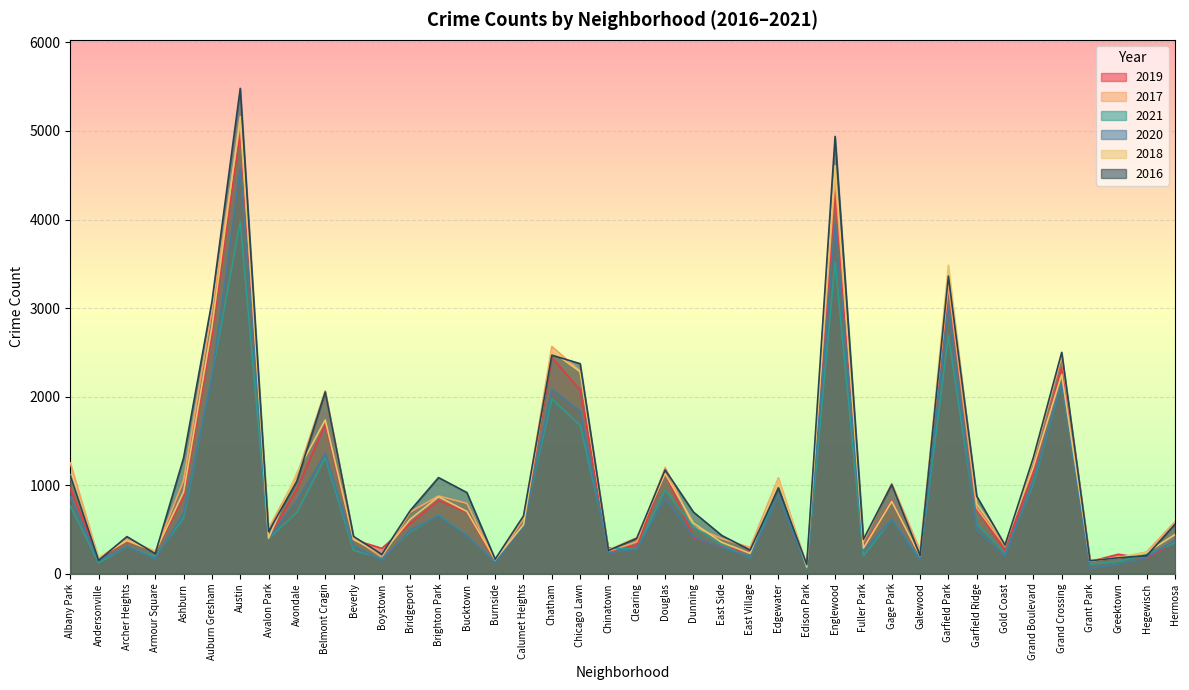

Rank the series at East Side from lowest to highest value.

2020, 2019, 2021, 2018, 2017, 2016